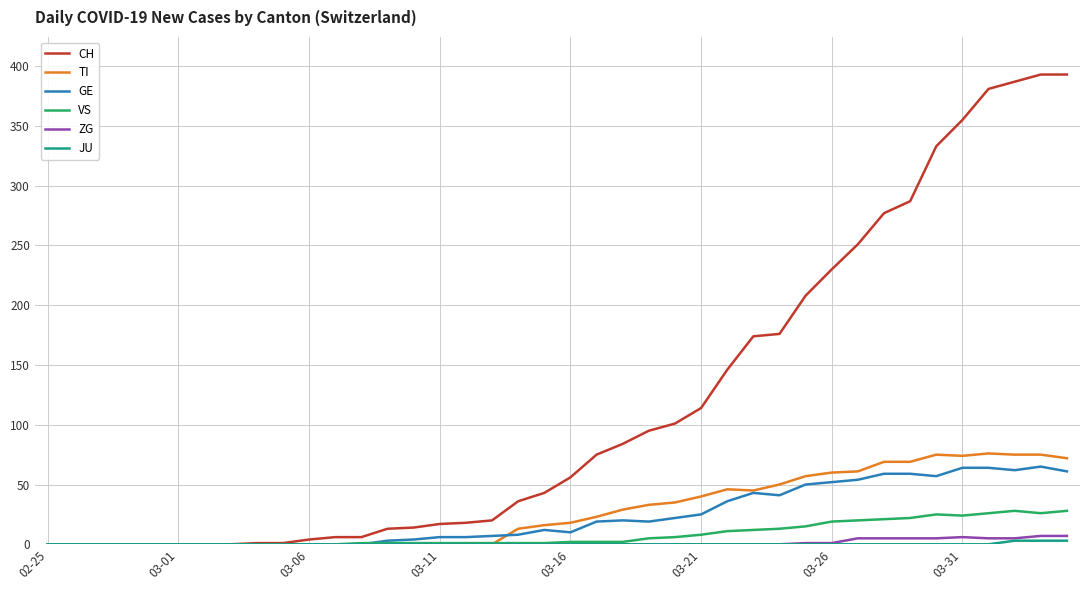

Which series has the largest total across all categories?

CH